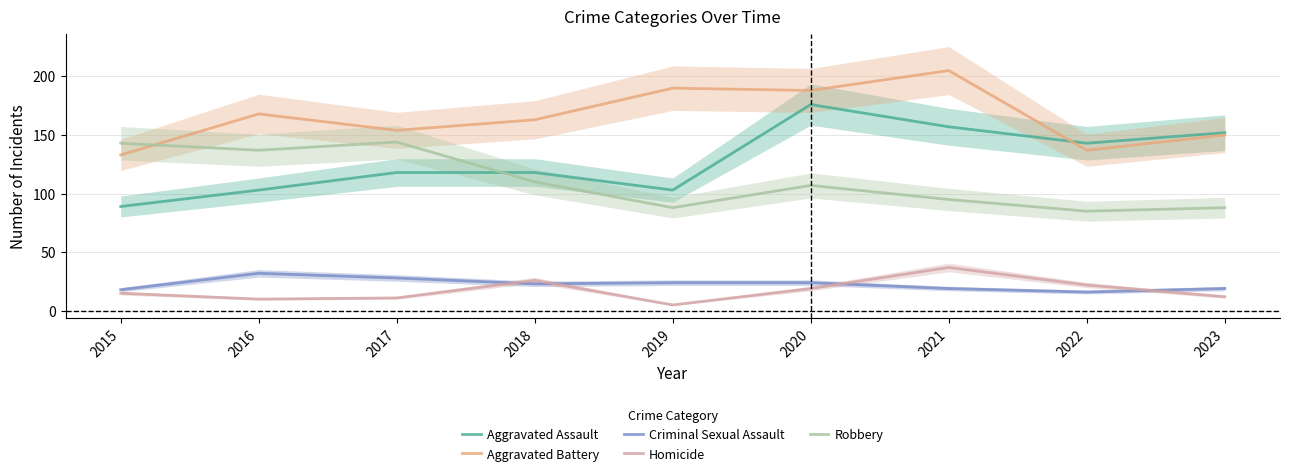

How many interior local peaks does the Aggravated Battery series have?

3